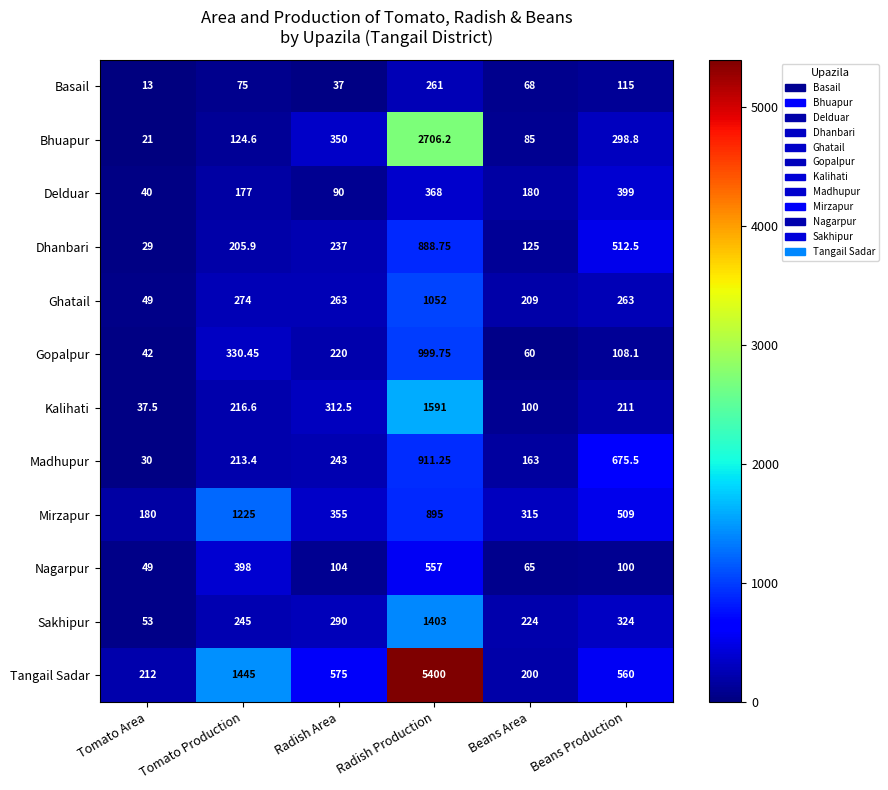

At which category is the sum across all series the highest?

Radish Production